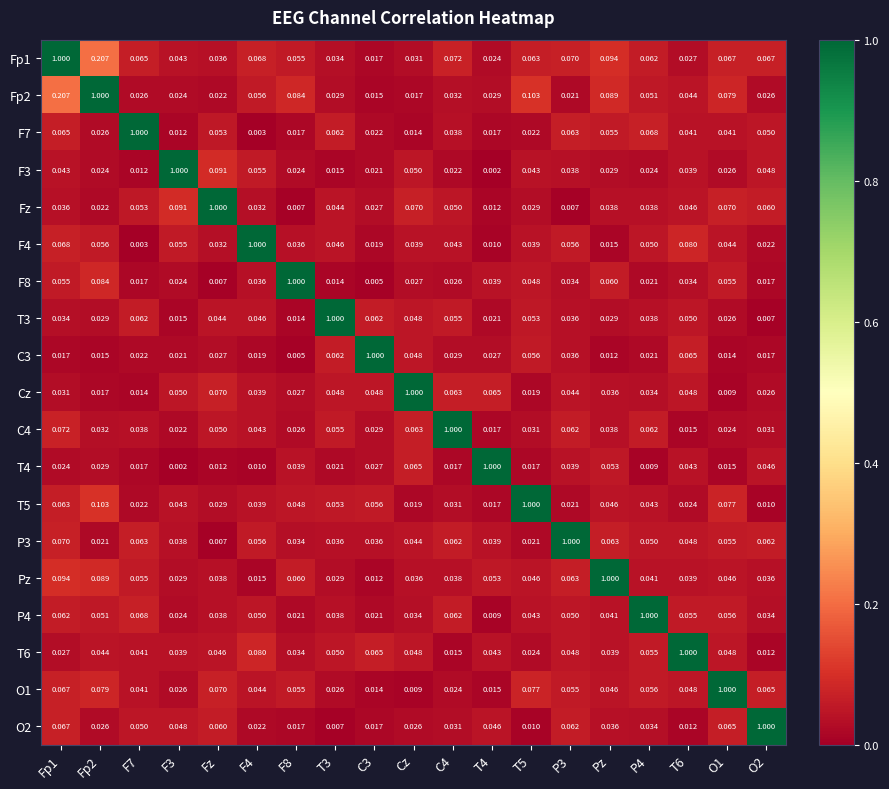

Is the value of T3 at F3 greater than the value of Fz at O2?

No